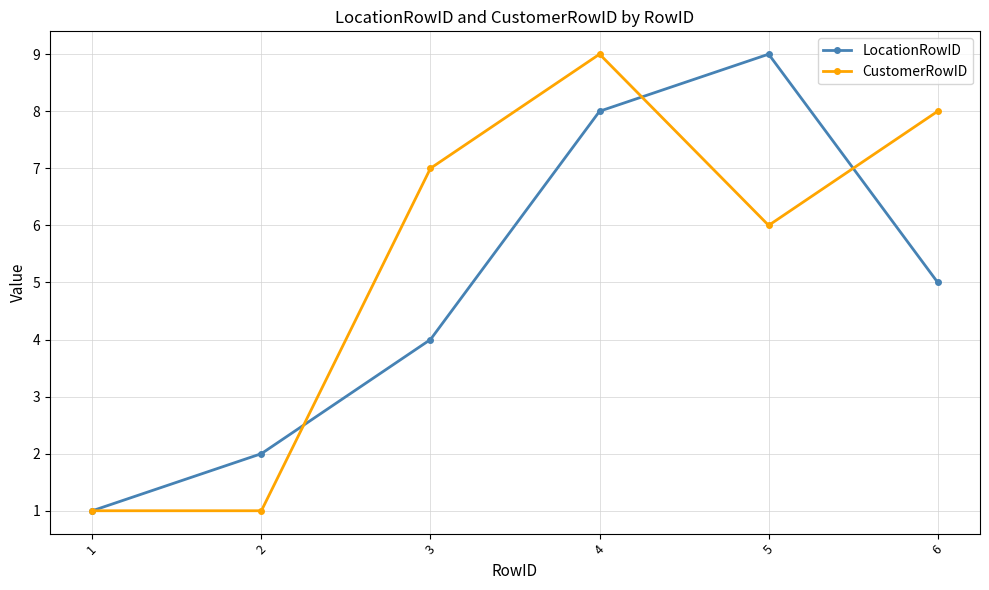

What is the value of the CustomerRowID point at the 2nd from the left?

1